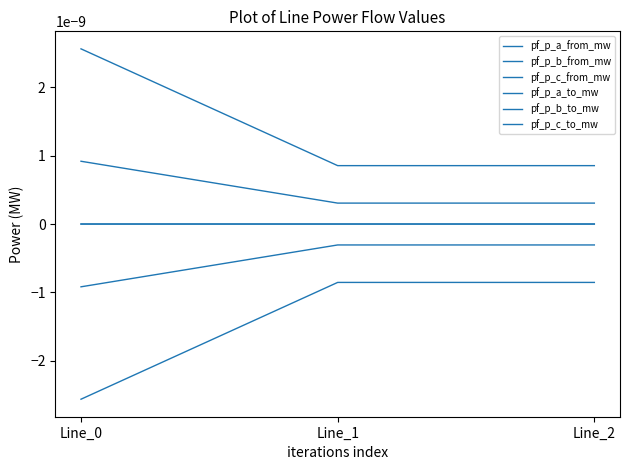

Does the chart have visible grid lines?

No